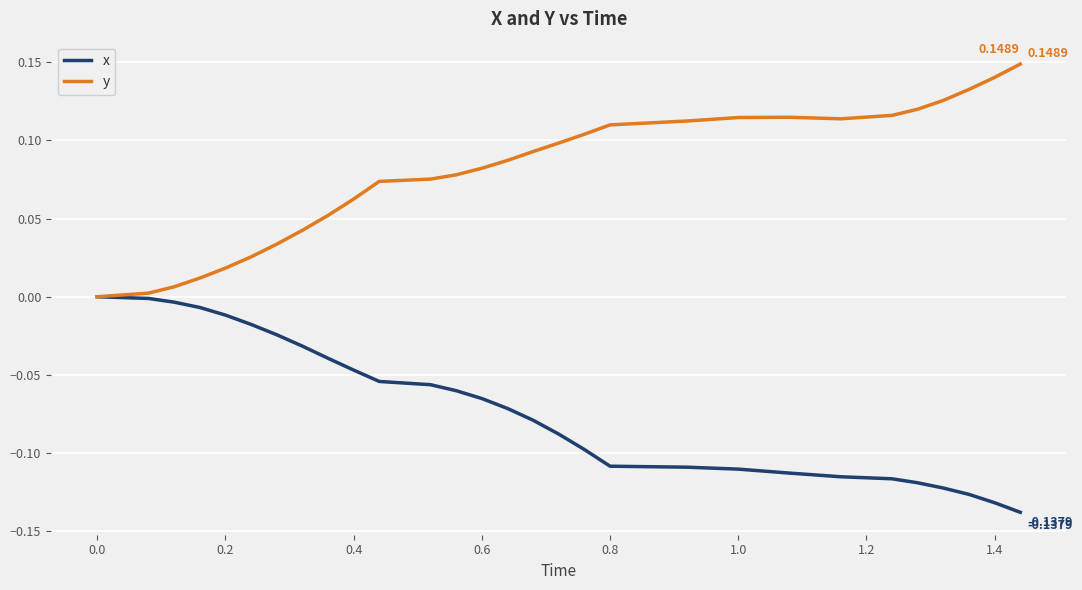

Does the chart have visible grid lines?

Yes